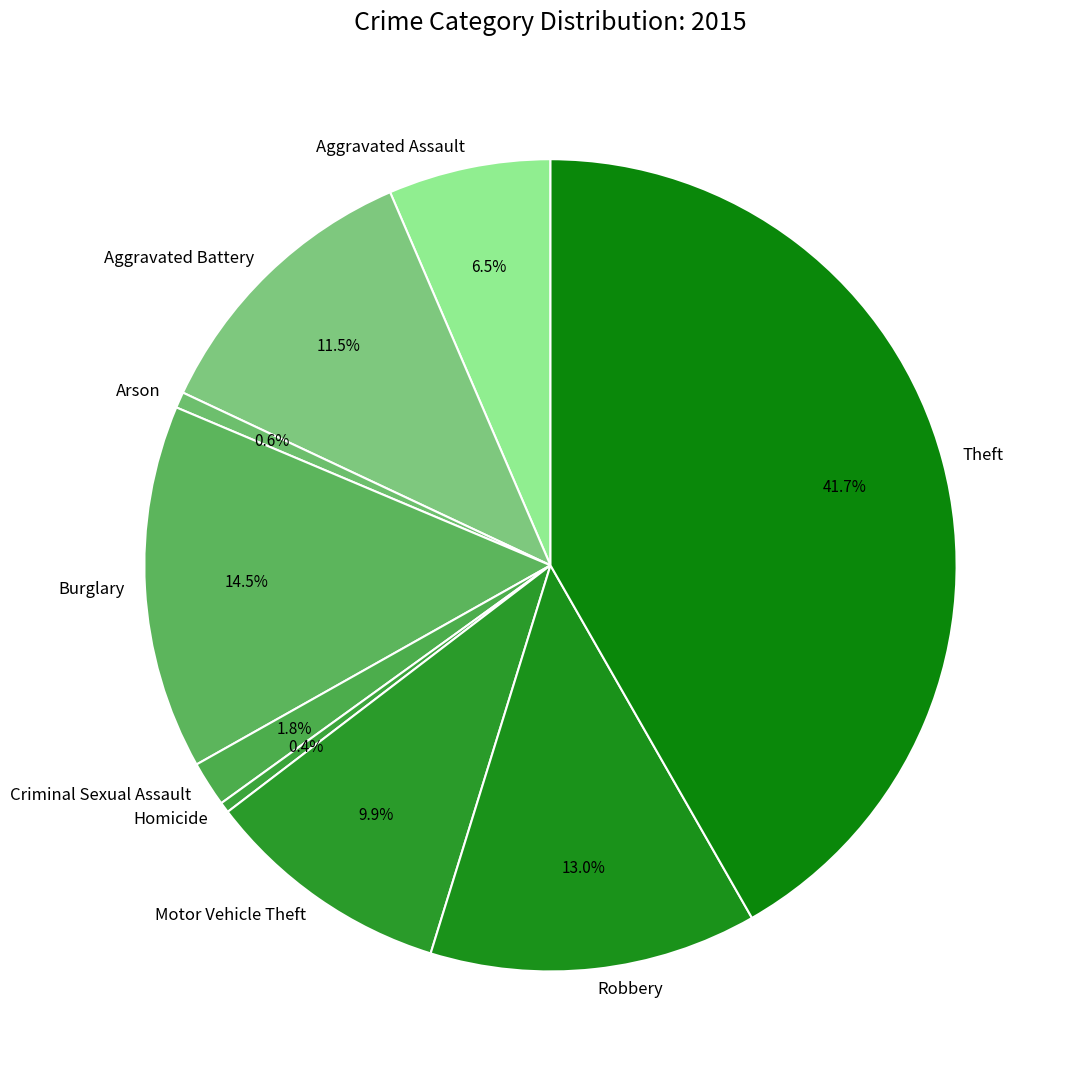

What is the ratio of the value at Homicide to the value at Criminal Sexual Assault?

0.2